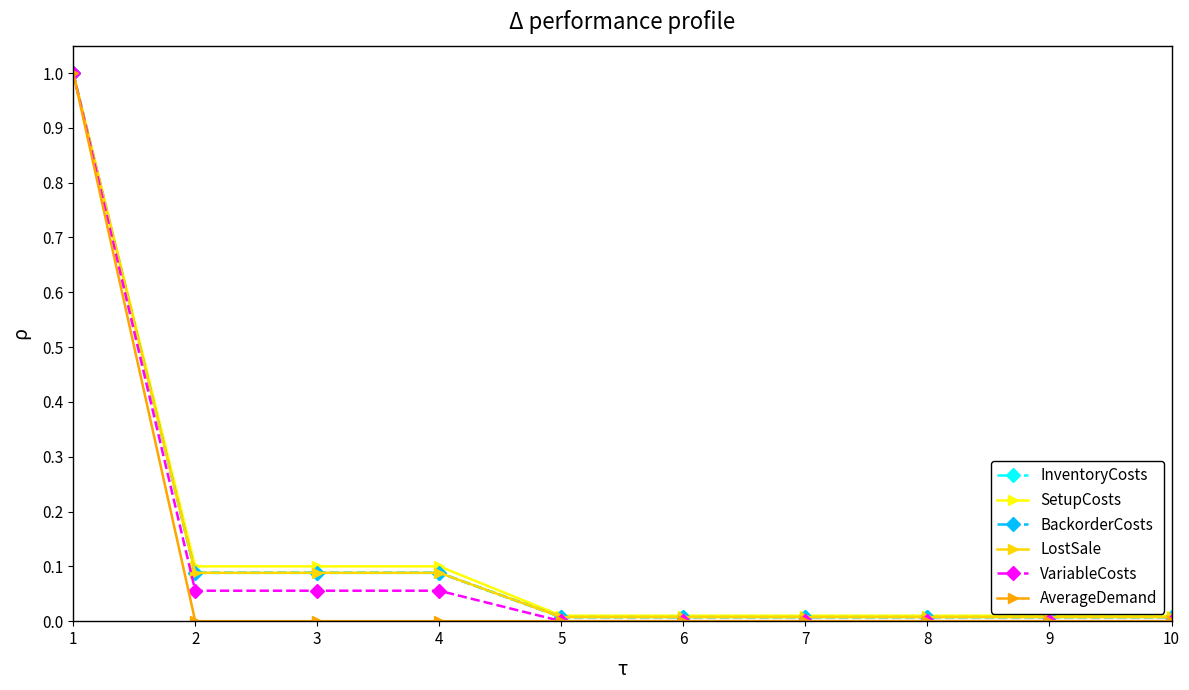

Which has a higher value, 9 or 1?

1